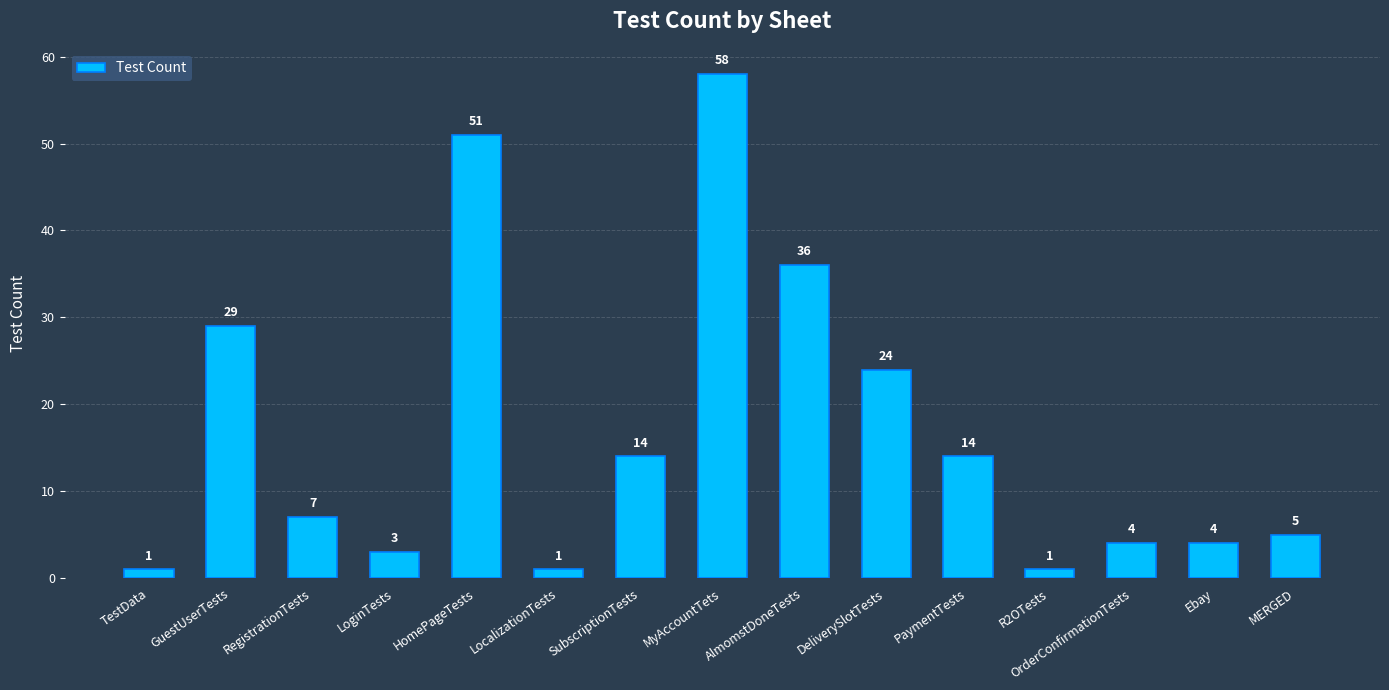

What position from the left is Ebay?

14